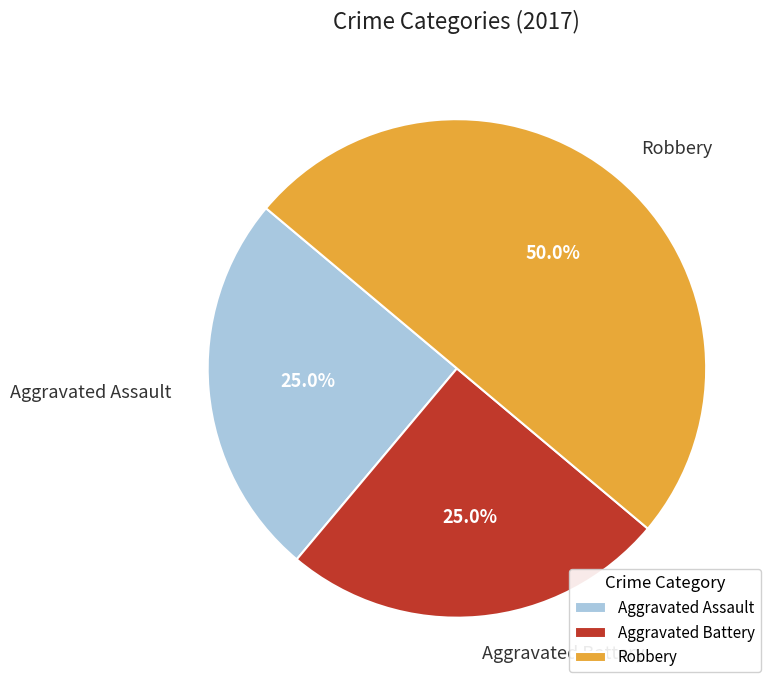

What percentage is the Aggravated Assault slice, to the nearest percent?

25%